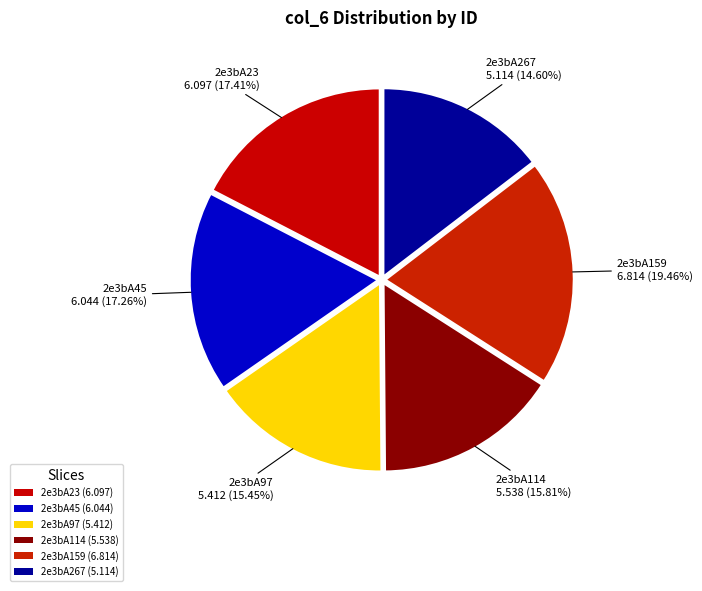

Count the number of slices in the pie.

6